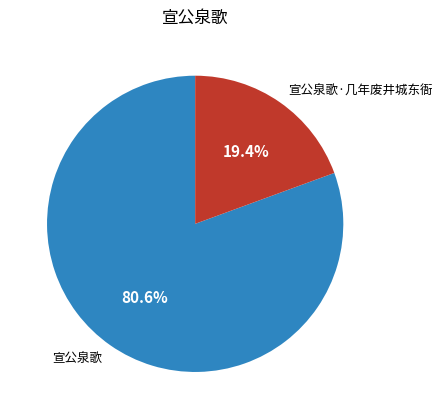

What percentage is the 宣公泉歌·几年废井城东衙 slice, to the nearest percent?

19%